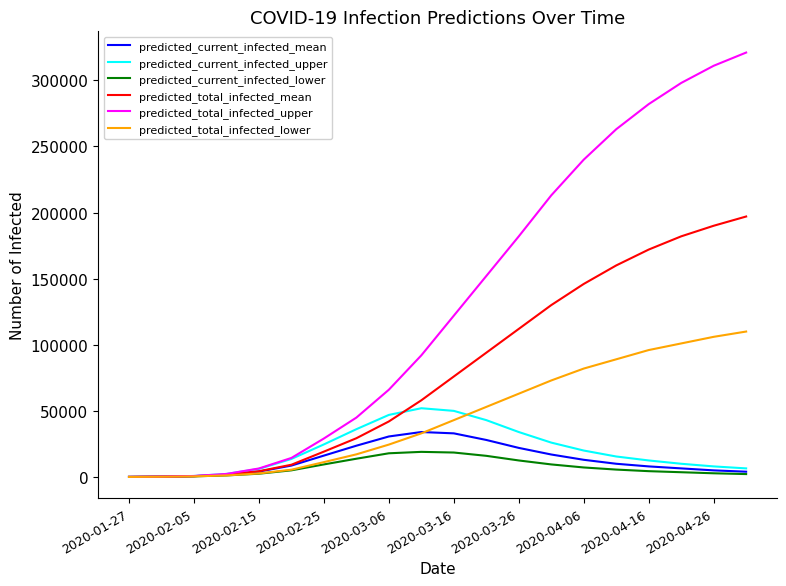

Which series has the widest spread of values?

predicted_total_infected_upper